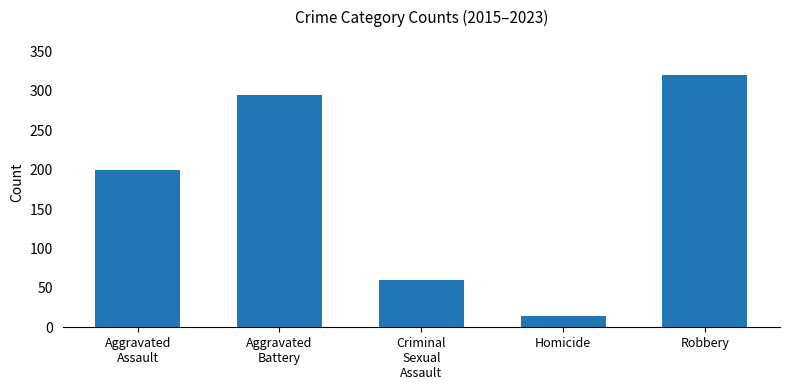

Reading left to right, list all the values displayed in this chart.

Aggravated
Assault=199	Aggravated
Battery=295	Criminal
Sexual
Assault=60	Homicide=14	Robbery=320